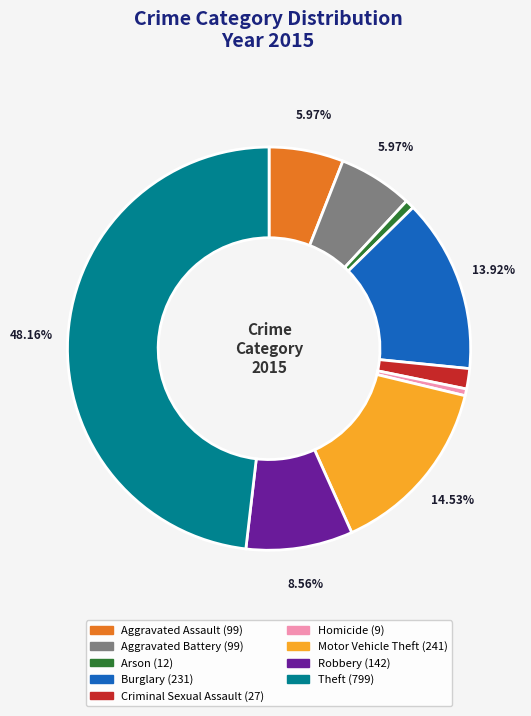

The Aggravated Assault slice represents 1% of the pie. True or false?

False